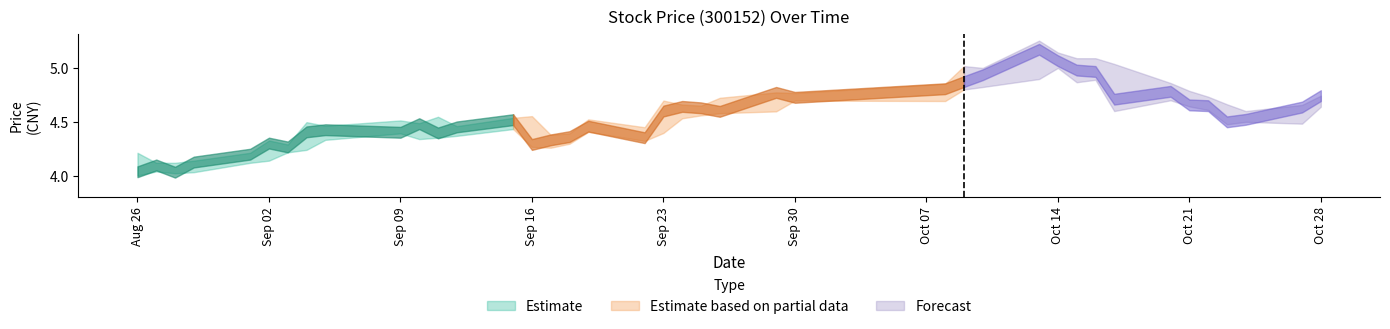

Reading left to right, list all the values displayed in this chart.

close: 4.0	4.1	4.0	4.1	4.2	4.3	4.3	4.4	4.4	4.4	4.5	4.4	4.5	4.5	4.3	4.3	4.4	4.5	4.4	4.6	4.6	4.6	4.6	4.8	4.7	4.8	4.9	4.9	5.2	5.1	5.0	5.0	4.7	4.8	4.7	4.7	4.5	4.5	4.6	4.7
high: 4.2	4.1	4.1	4.1	4.2	4.3	4.3	4.5	4.5	4.5	4.5	4.5	4.5	4.5	4.6	4.4	4.4	4.5	4.5	4.7	4.7	4.7	4.7	4.8	4.8	4.9	5.0	5.0	5.3	5.1	5.1	5.1	5.0	4.9	4.8	4.7	4.7	4.6	4.7	4.7
low: 4.0	4.0	4.0	4.0	4.1	4.1	4.2	4.2	4.3	4.4	4.3	4.4	4.4	4.4	4.3	4.3	4.3	4.4	4.3	4.4	4.5	4.6	4.6	4.6	4.7	4.7	4.8	4.8	4.9	5.0	4.9	4.9	4.6	4.7	4.6	4.6	4.5	4.5	4.5	4.6